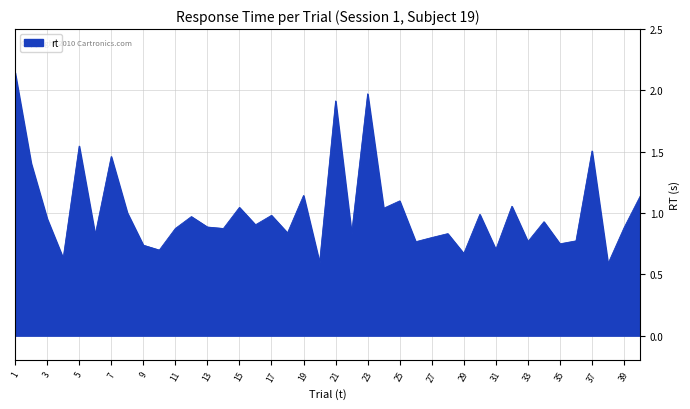

What is the difference between the maximum and minimum values?

1.6